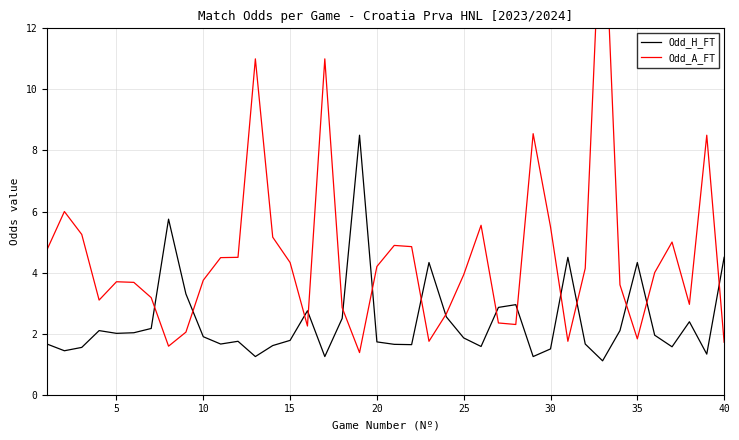

At how many categories does at least one series exceed 16?

1